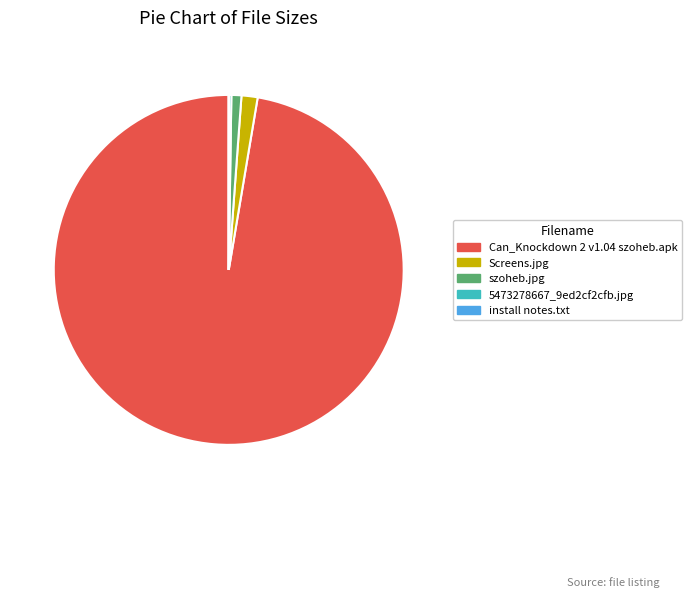

Which slice represents more than half of the pie?

Can_Knockdown 2 v1.04 szoheb.apk